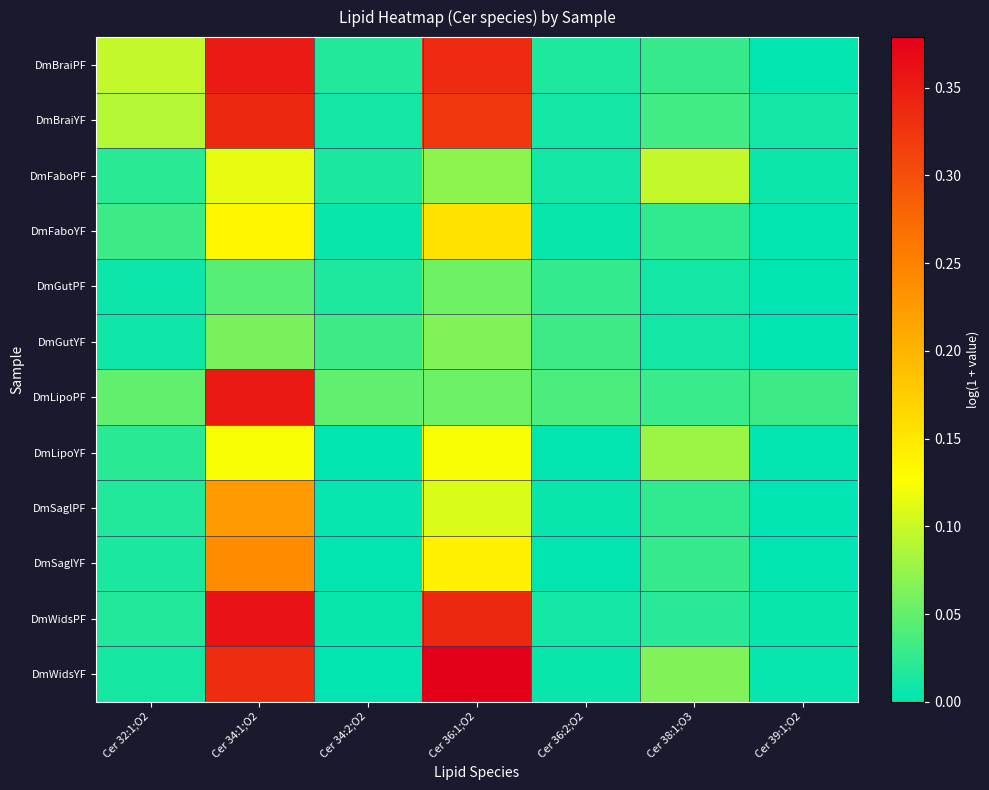

At which category does the chart reach its peak across all series?

Cer 36:1;O2